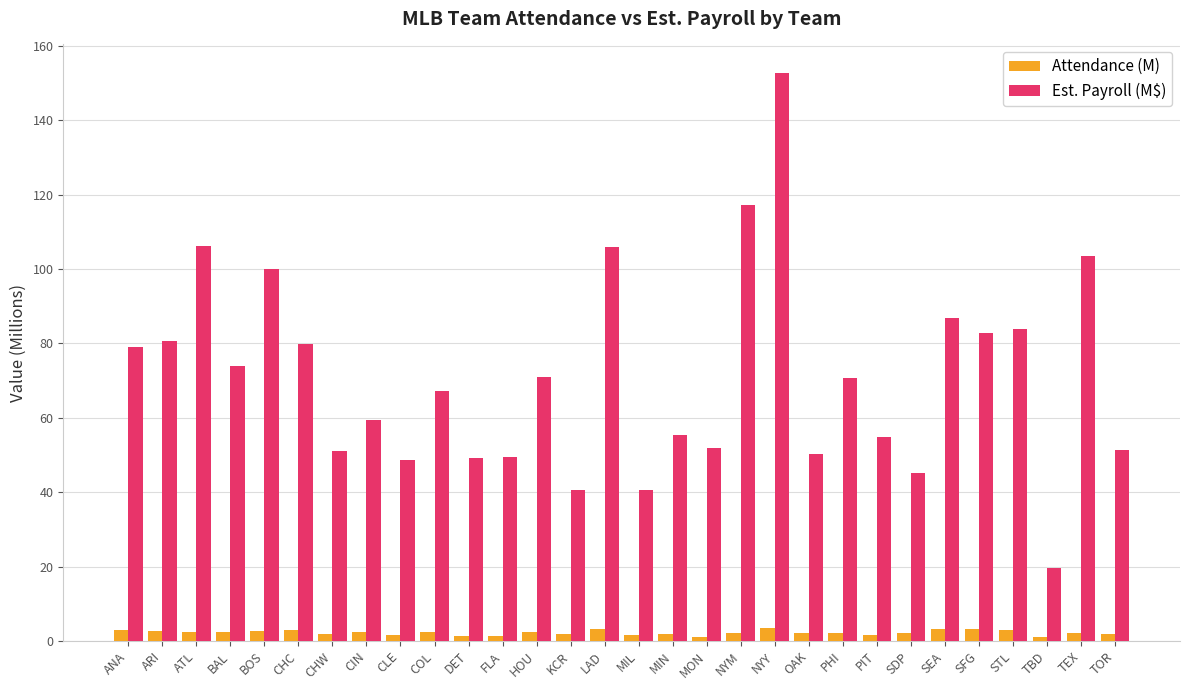

At how many categories does at least one series exceed 92?

6